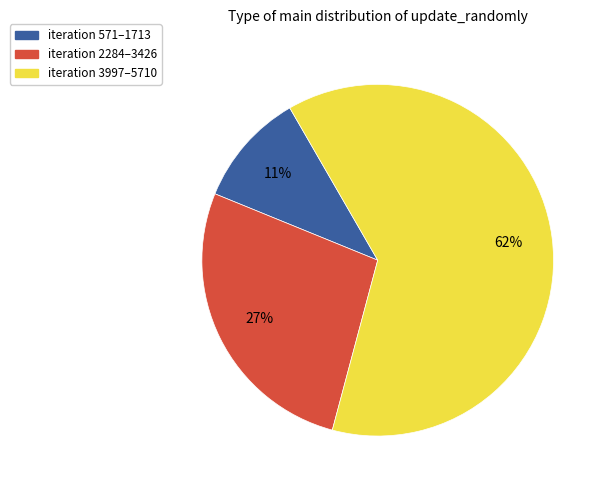

Is there any slice that represents more than half of the pie?

Yes